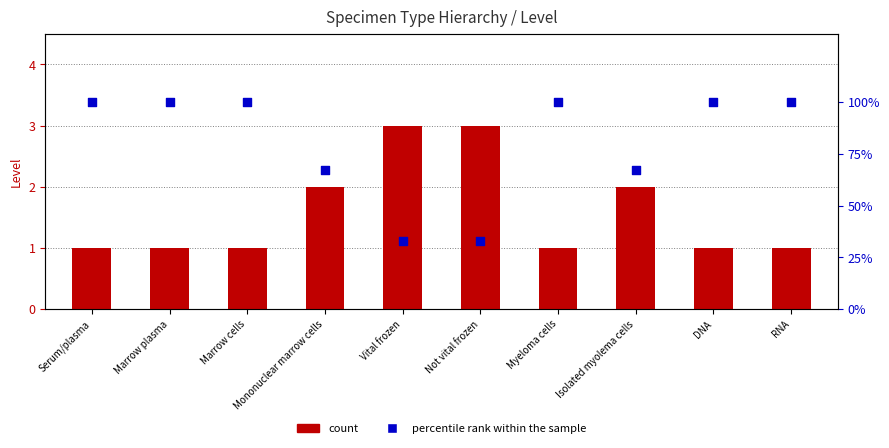

Which series has the largest total across all categories?

percentile rank within the sample